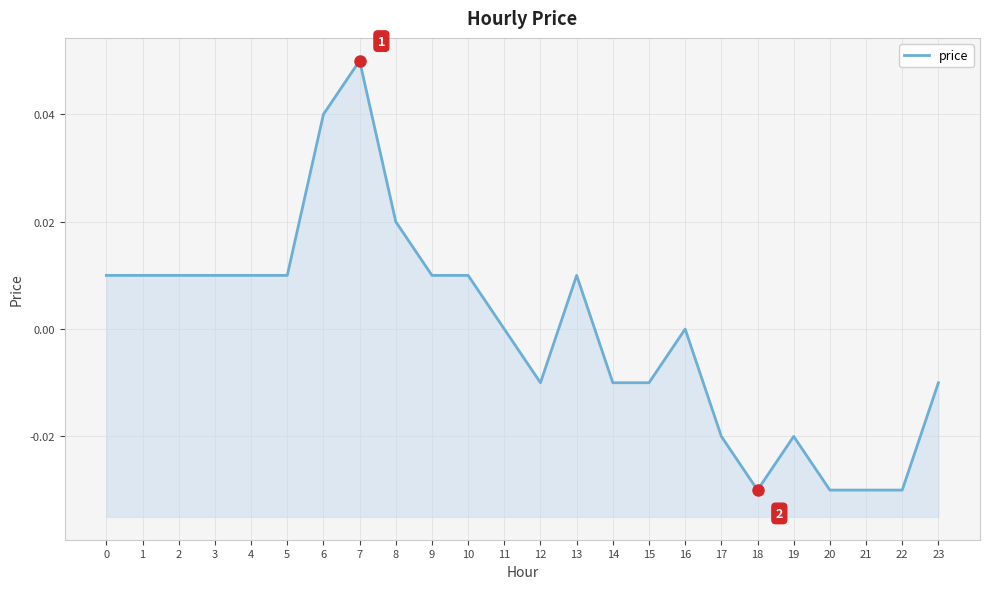

At which category does the data reach its first local peak?

7